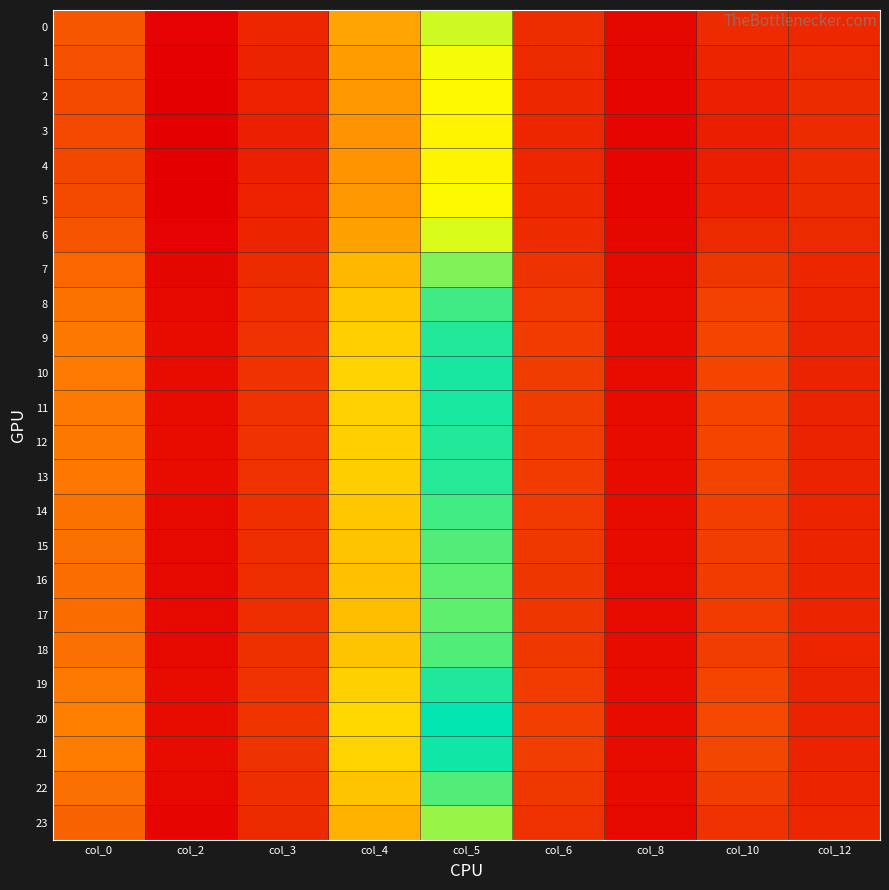

Reading left to right, list all the values displayed in this chart.

0: col_0=20.3	col_2=7.4	col_3=12.7	col_4=32.2	col_5=49.7	col_6=13.8	col_8=8.1	col_10=13.5	col_12=13.2
1: col_0=19.1	col_2=7.1	col_3=12.3	col_4=30.9	col_5=46.9	col_6=13.3	col_8=8.0	col_10=12.6	col_12=13.3
2: col_0=18.3	col_2=7.0	col_3=12.1	col_4=30.1	col_5=45.1	col_6=13.1	col_8=7.9	col_10=12.0	col_12=13.4
3: col_0=18.0	col_2=6.9	col_3=12.0	col_4=29.8	col_5=44.4	col_6=12.9	col_8=7.9	col_10=11.8	col_12=13.5
4: col_0=18.0	col_2=6.9	col_3=12.0	col_4=29.7	col_5=44.3	col_6=12.9	col_8=7.9	col_10=11.7	col_12=13.5
5: col_0=18.3	col_2=7.0	col_3=12.1	col_4=30.1	col_5=45.1	col_6=13.0	col_8=7.9	col_10=12.0	col_12=13.4
6: col_0=19.9	col_2=7.3	col_3=12.6	col_4=31.7	col_5=48.7	col_6=13.6	col_8=8.1	col_10=13.2	col_12=13.2
7: col_0=22.6	col_2=8.0	col_3=13.6	col_4=35.1	col_5=55.7	col_6=14.8	col_8=8.4	col_10=15.3	col_12=12.8
8: col_0=24.5	col_2=8.4	col_3=14.3	col_4=37.6	col_5=60.6	col_6=15.7	col_8=8.7	col_10=16.8	col_12=12.6
9: col_0=25.4	col_2=8.6	col_3=14.6	col_4=38.7	col_5=62.9	col_6=16.1	col_8=8.8	col_10=17.4	col_12=12.5
10: col_0=25.7	col_2=8.7	col_3=14.7	col_4=39.1	col_5=63.7	col_6=16.3	col_8=8.8	col_10=17.6	col_12=12.4
11: col_0=25.7	col_2=8.7	col_3=14.7	col_4=39.0	col_5=63.5	col_6=16.2	col_8=8.8	col_10=17.6	col_12=12.4
12: col_0=25.4	col_2=8.6	col_3=14.6	col_4=38.7	col_5=62.9	col_6=16.1	col_8=8.8	col_10=17.4	col_12=12.5
13: col_0=25.3	col_2=8.6	col_3=14.6	col_4=38.6	col_5=62.6	col_6=16.1	col_8=8.8	col_10=17.3	col_12=12.5
14: col_0=24.5	col_2=8.4	col_3=14.3	col_4=37.5	col_5=60.5	col_6=15.7	col_8=8.7	col_10=16.7	col_12=12.6
15: col_0=24.0	col_2=8.3	col_3=14.1	col_4=36.8	col_5=59.2	col_6=15.4	col_8=8.6	col_10=16.4	col_12=12.6
16: col_0=23.7	col_2=8.2	col_3=14.0	col_4=36.5	col_5=58.5	col_6=15.3	col_8=8.6	col_10=16.1	col_12=12.7
17: col_0=23.6	col_2=8.2	col_3=13.9	col_4=36.3	col_5=58.2	col_6=15.3	col_8=8.6	col_10=16.1	col_12=12.7
18: col_0=24.0	col_2=8.3	col_3=14.1	col_4=36.9	col_5=59.3	col_6=15.5	col_8=8.6	col_10=16.4	col_12=12.6
19: col_0=25.5	col_2=8.7	col_3=14.6	col_4=38.8	col_5=63.1	col_6=16.2	col_8=8.8	col_10=17.4	col_12=12.4
20: col_0=26.5	col_2=8.9	col_3=15.0	col_4=40.1	col_5=65.6	col_6=16.6	col_8=8.9	col_10=18.1	col_12=12.3
21: col_0=26.0	col_2=8.8	col_3=14.8	col_4=39.4	col_5=64.3	col_6=16.4	col_8=8.9	col_10=17.8	col_12=12.4
22: col_0=24.0	col_2=8.3	col_3=14.1	col_4=36.9	col_5=59.3	col_6=15.4	col_8=8.6	col_10=16.4	col_12=12.6
23: col_0=21.9	col_2=7.8	col_3=13.3	col_4=34.2	col_5=53.8	col_6=14.5	col_8=8.3	col_10=14.8	col_12=12.9